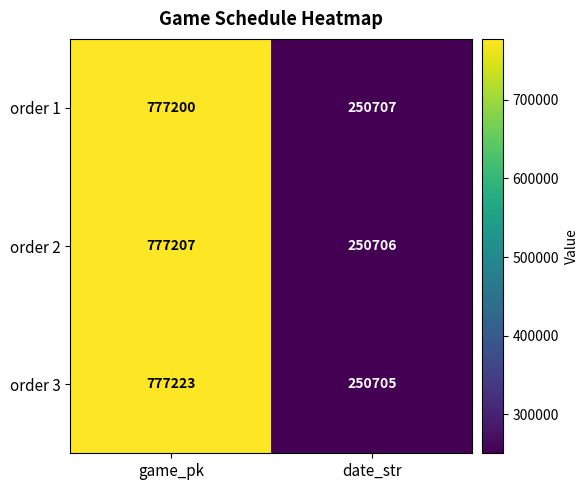

The order 3 series shows 777223 at game_pk. True or false?

True